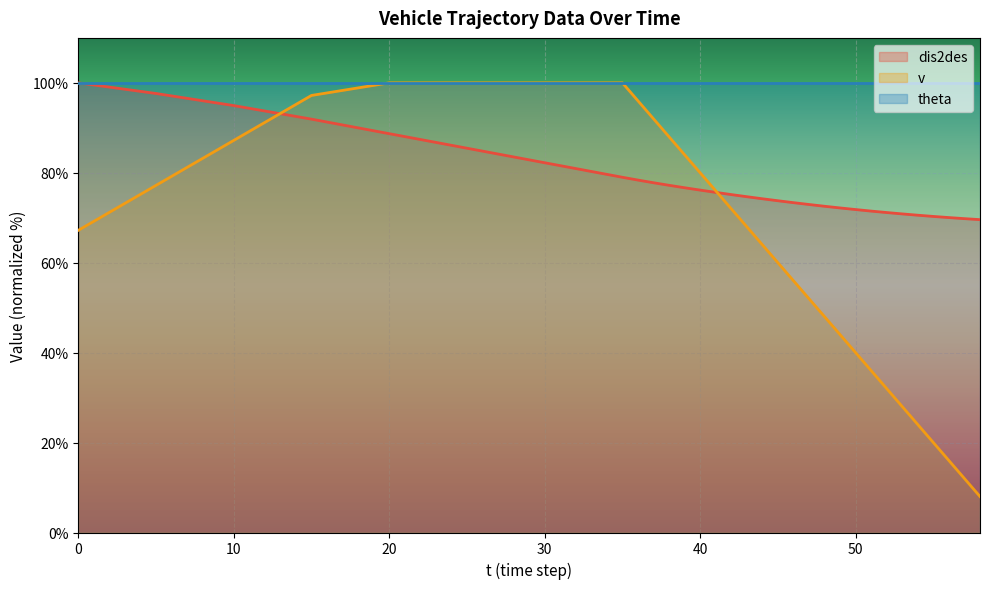

How many lines are shown in the chart?

3